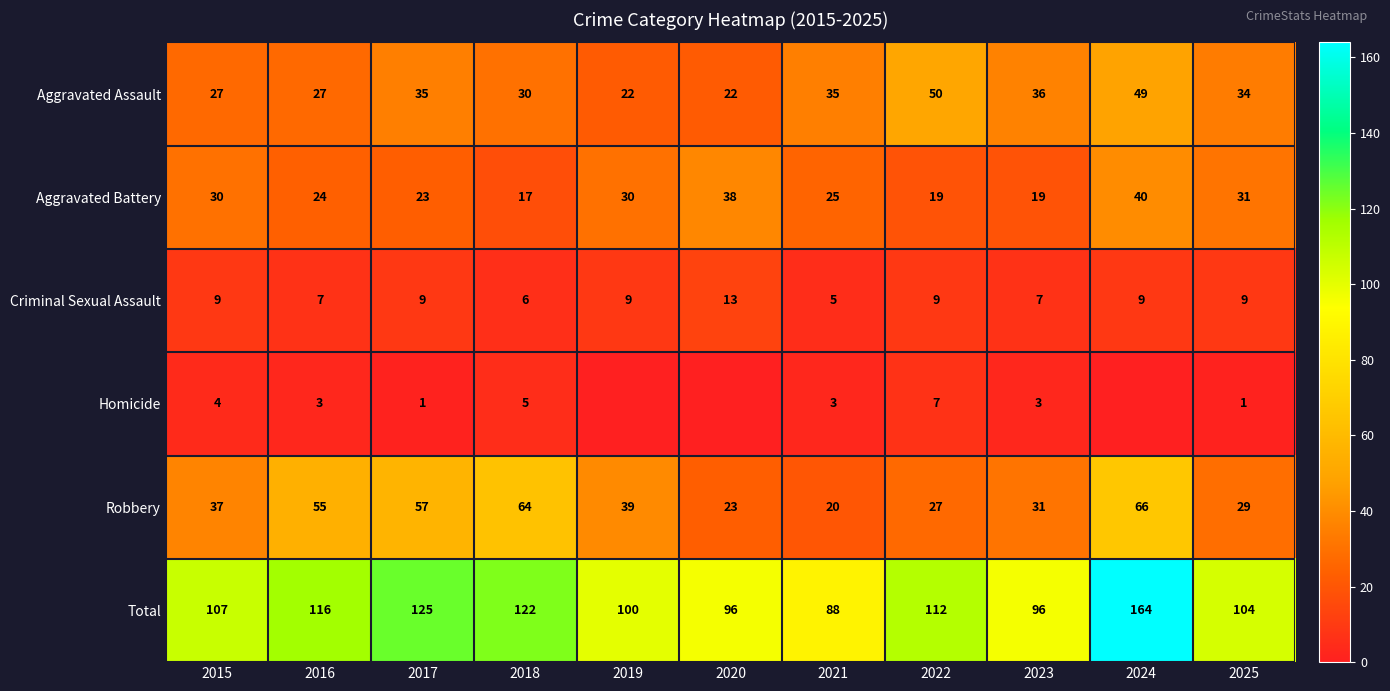

What is the difference between the maximum and minimum values in the Aggravated Assault series?

28